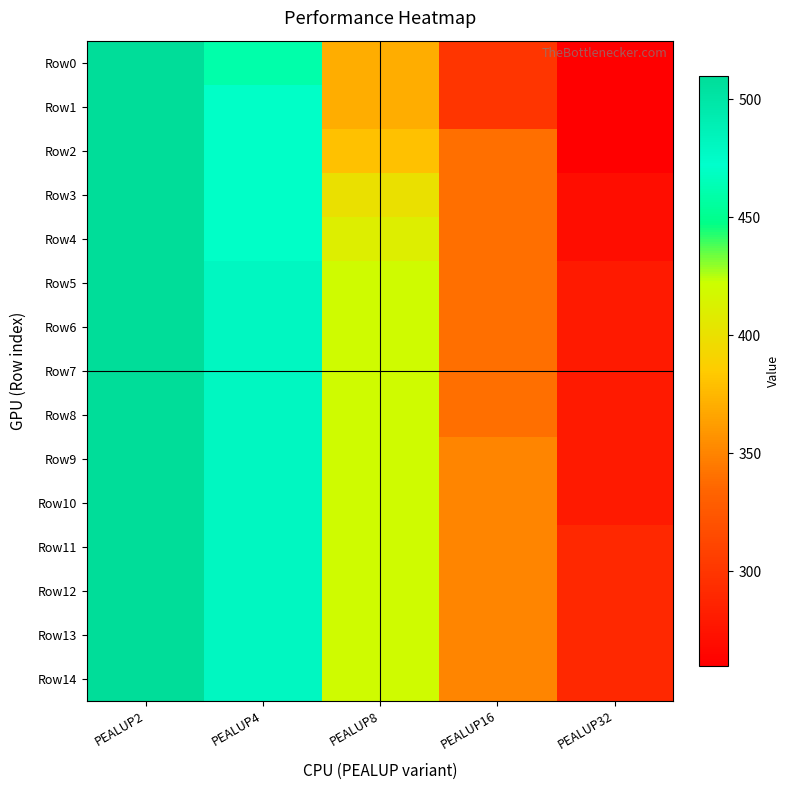

Reading left to right, transcribe all the data shown in this chart.

Row0: PEALUP2=510	PEALUP4=460	PEALUP8=370	PEALUP16=300	PEALUP32=260
Row1: PEALUP2=510	PEALUP4=470	PEALUP8=370	PEALUP16=300	PEALUP32=260
Row2: PEALUP2=510	PEALUP4=470	PEALUP8=380	PEALUP16=340	PEALUP32=260
Row3: PEALUP2=510	PEALUP4=470	PEALUP8=400	PEALUP16=340	PEALUP32=270
Row4: PEALUP2=510	PEALUP4=470	PEALUP8=410	PEALUP16=340	PEALUP32=270
Row5: PEALUP2=510	PEALUP4=480	PEALUP8=420	PEALUP16=340	PEALUP32=280
Row6: PEALUP2=510	PEALUP4=480	PEALUP8=420	PEALUP16=340	PEALUP32=280
Row7: PEALUP2=510	PEALUP4=480	PEALUP8=420	PEALUP16=340	PEALUP32=280
Row8: PEALUP2=510	PEALUP4=480	PEALUP8=420	PEALUP16=340	PEALUP32=280
Row9: PEALUP2=510	PEALUP4=480	PEALUP8=420	PEALUP16=350	PEALUP32=280
Row10: PEALUP2=510	PEALUP4=480	PEALUP8=420	PEALUP16=350	PEALUP32=280
Row11: PEALUP2=510	PEALUP4=480	PEALUP8=420	PEALUP16=350	PEALUP32=290
Row12: PEALUP2=510	PEALUP4=480	PEALUP8=420	PEALUP16=350	PEALUP32=290
Row13: PEALUP2=510	PEALUP4=480	PEALUP8=420	PEALUP16=350	PEALUP32=290
Row14: PEALUP2=510	PEALUP4=480	PEALUP8=420	PEALUP16=350	PEALUP32=290